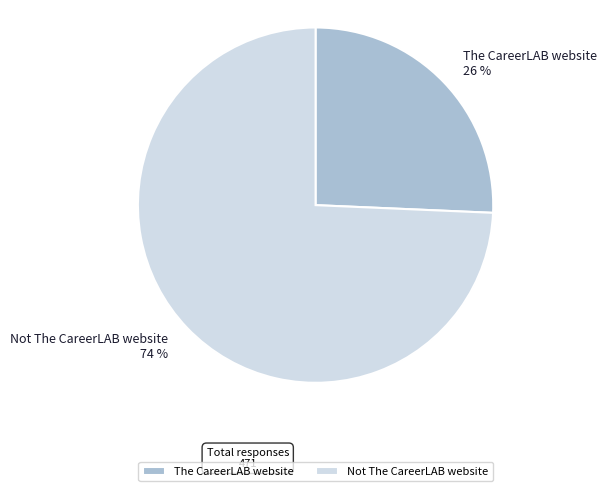

Which slice is the smallest?

The CareerLAB website